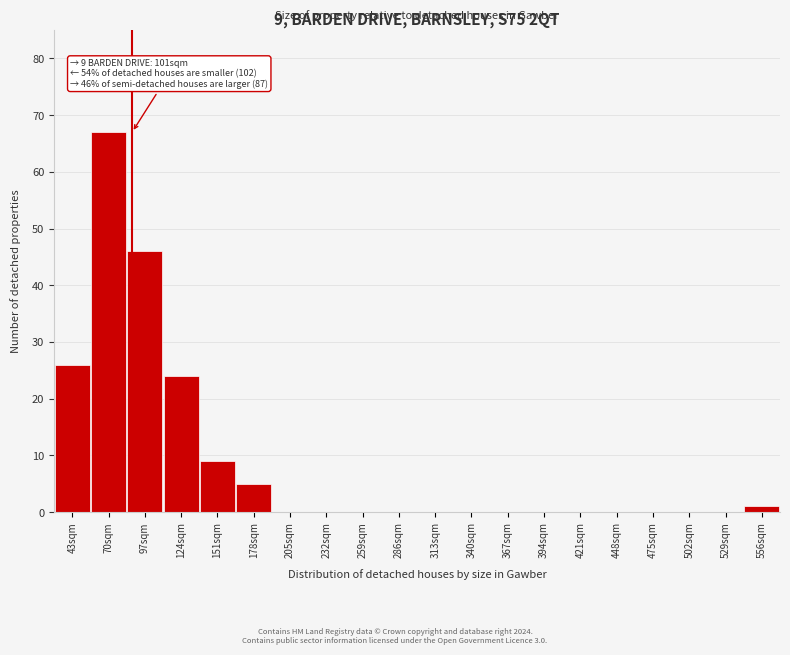

Reading right to left, extract all data points from this chart.

556sqm=1	529sqm=0	502sqm=0	475sqm=0	448sqm=0	421sqm=0	394sqm=0	367sqm=0	340sqm=0	313sqm=0	286sqm=0	259sqm=0	232sqm=0	205sqm=0	178sqm=5	151sqm=9	124sqm=24	97sqm=46	70sqm=67	43sqm=26